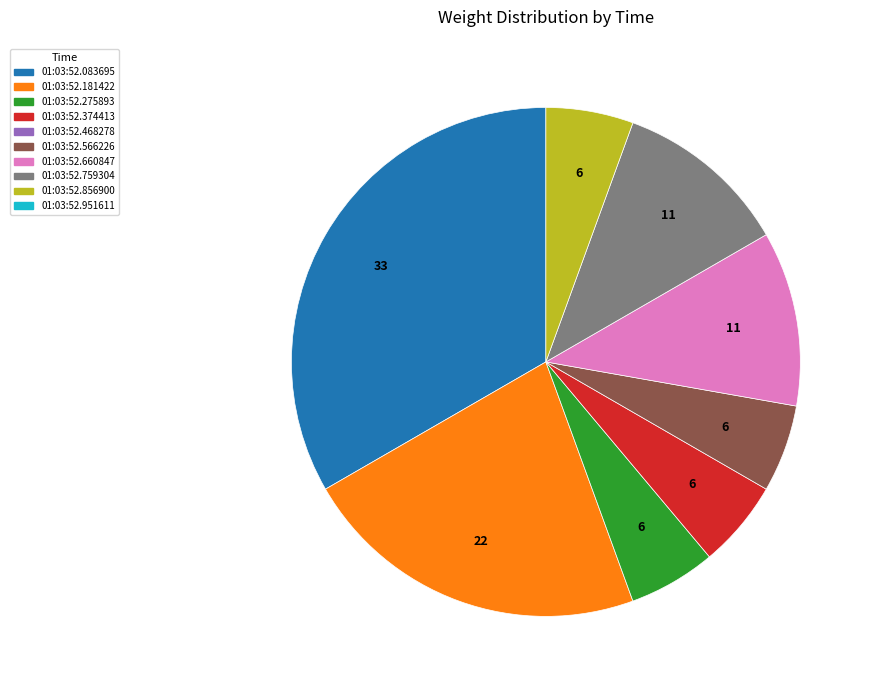

Is there any slice that represents more than half of the pie?

No